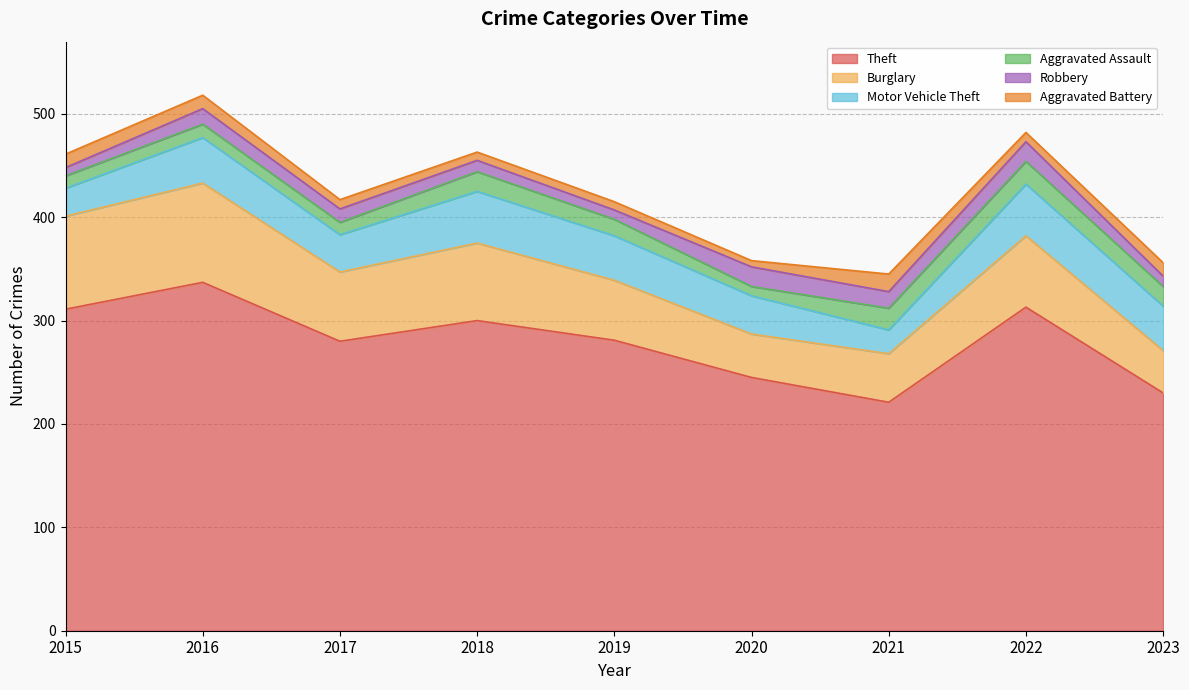

What is the highest value of the Robbery series?

19